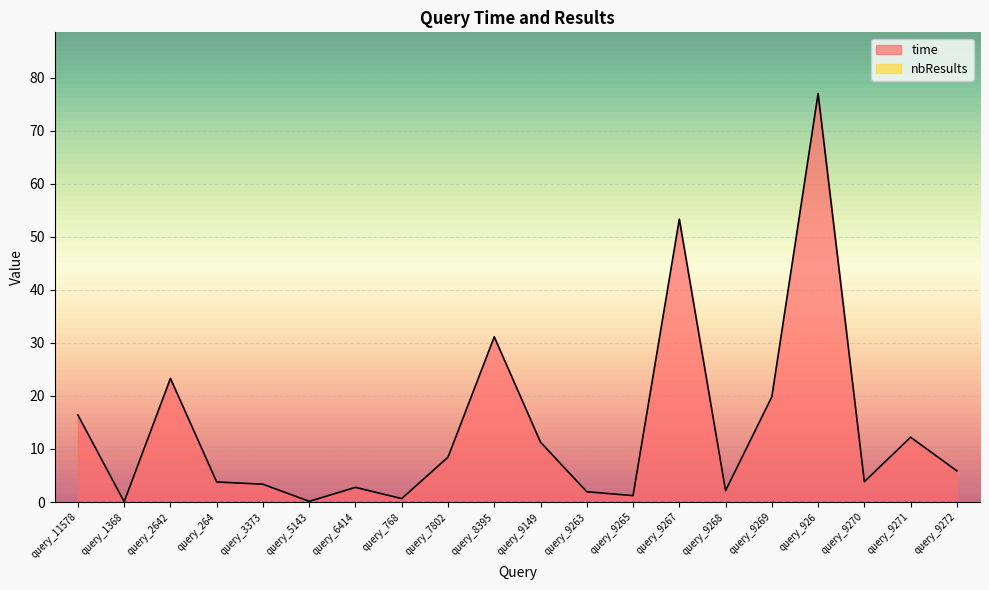

How many values are below 5?

10